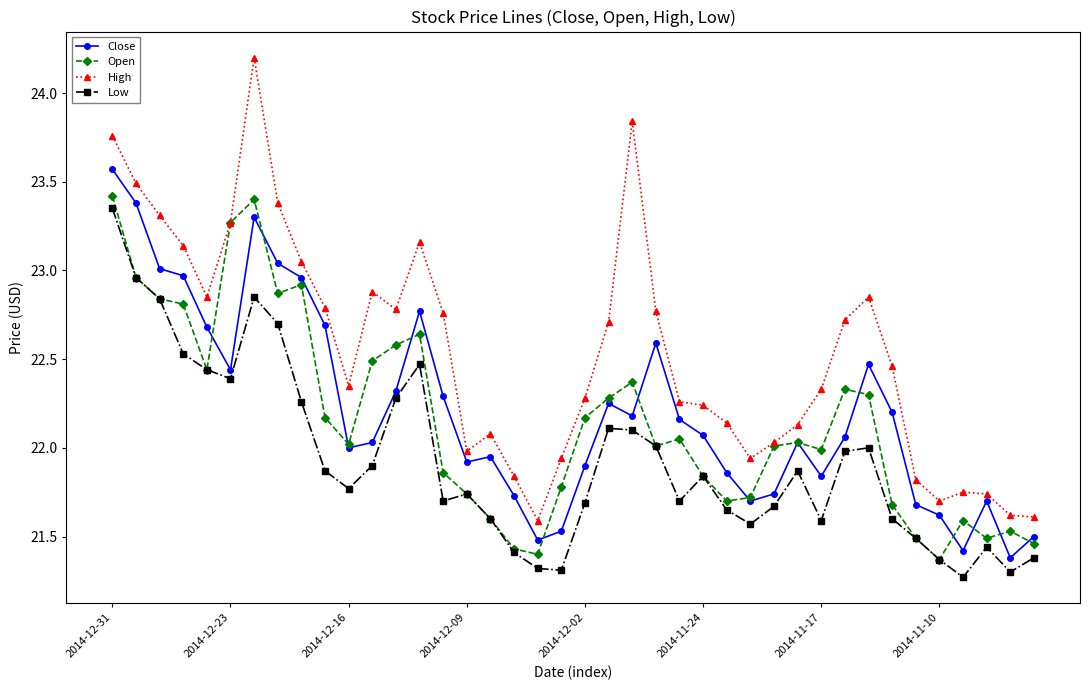

True or false: High and Low cross at least once.

False